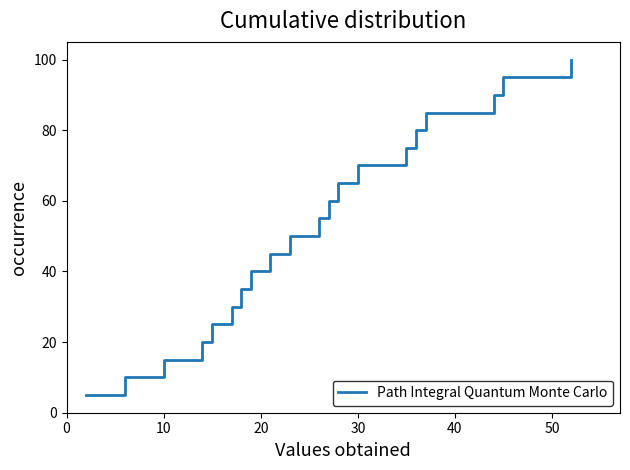

Reading left to right, transcribe all the data shown in this chart.

5.0	10.0	15.0	20.0	25.0	30.0	35.0	40.0	45.0	50.0	55.0	60.0	65.0	70.0	75.0	80.0	85.0	90.0	95.0	100.0